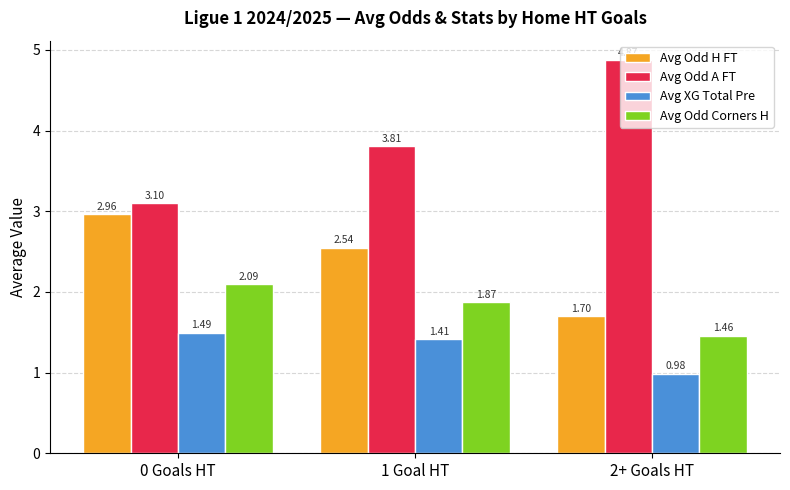

What is the difference between the Avg Odd Corners H values at 1 Goal HT and 0 Goals HT?

0.2